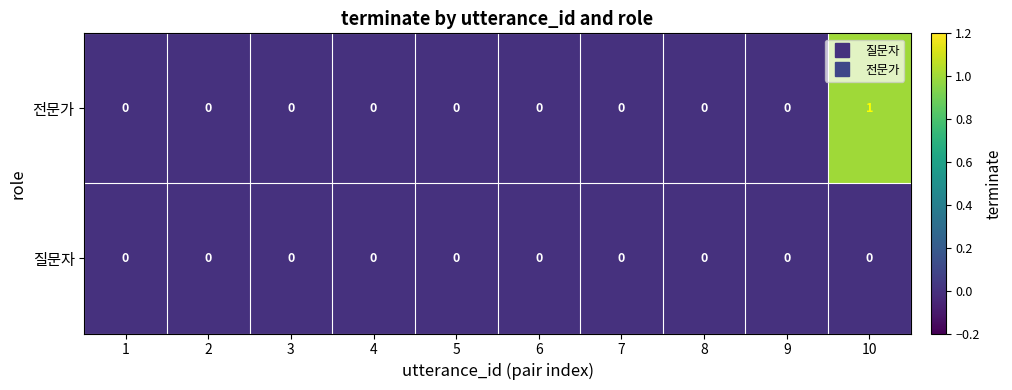

Is it true that 질문자 equals 0 at 3?

True